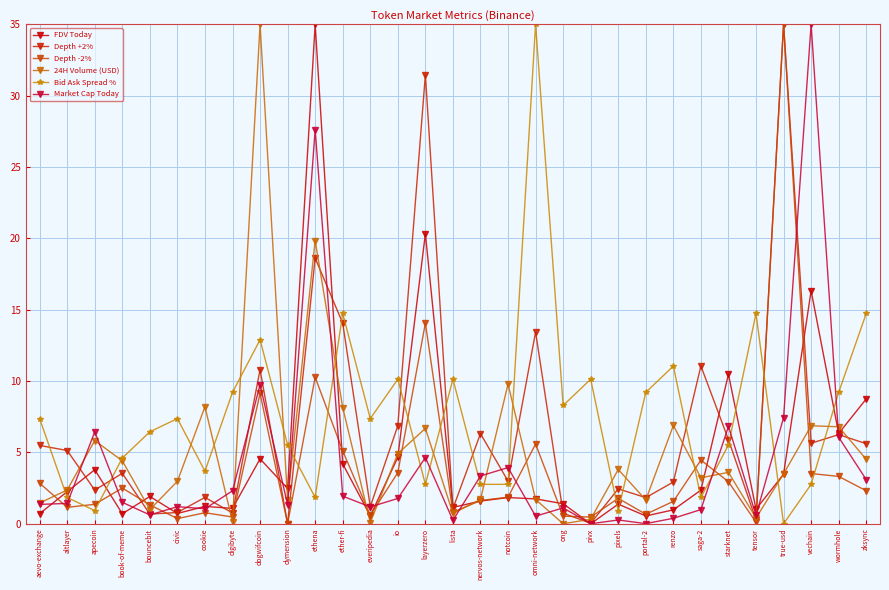

How many lines are shown in the chart?

6